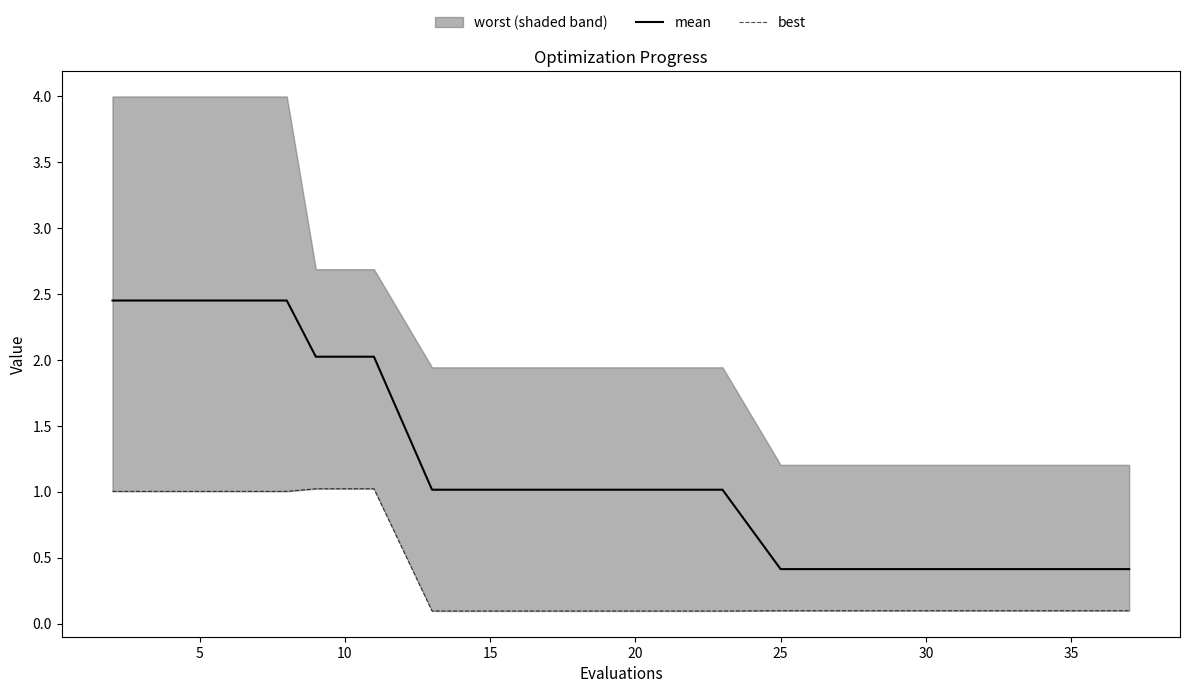

Does the chart have visible grid lines?

No